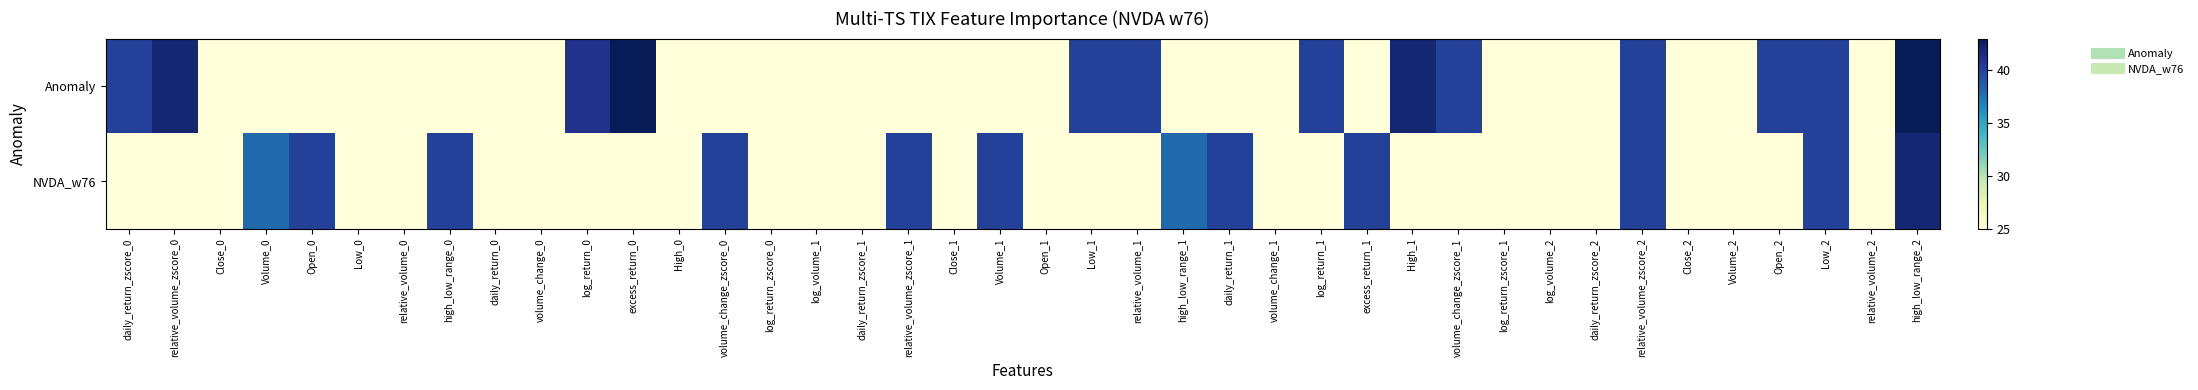

Rank the series by their average value, from lowest to highest.

NVDA_w76, Anomaly